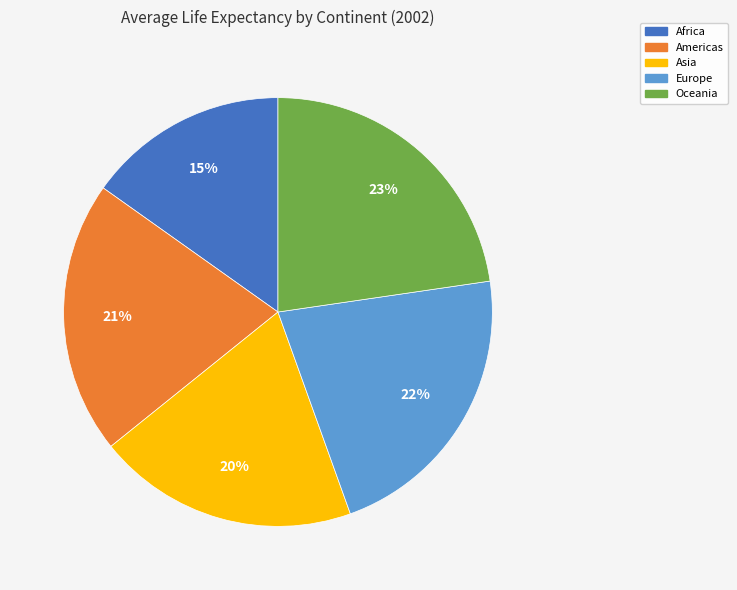

Do Europe and Oceania together represent more than half of the pie?

No